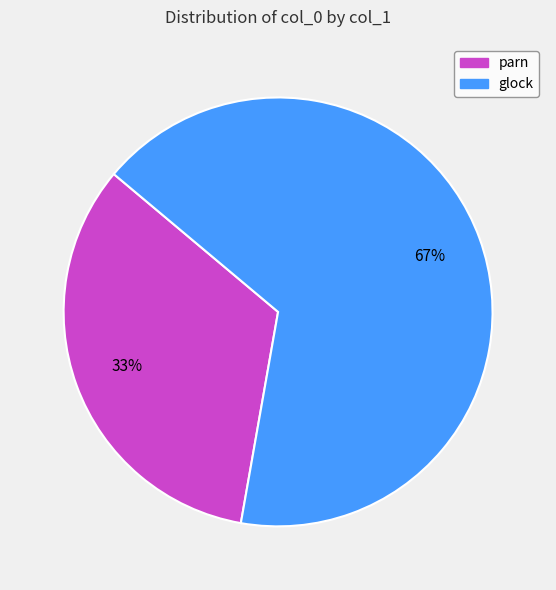

Count the number of slices in the pie.

2